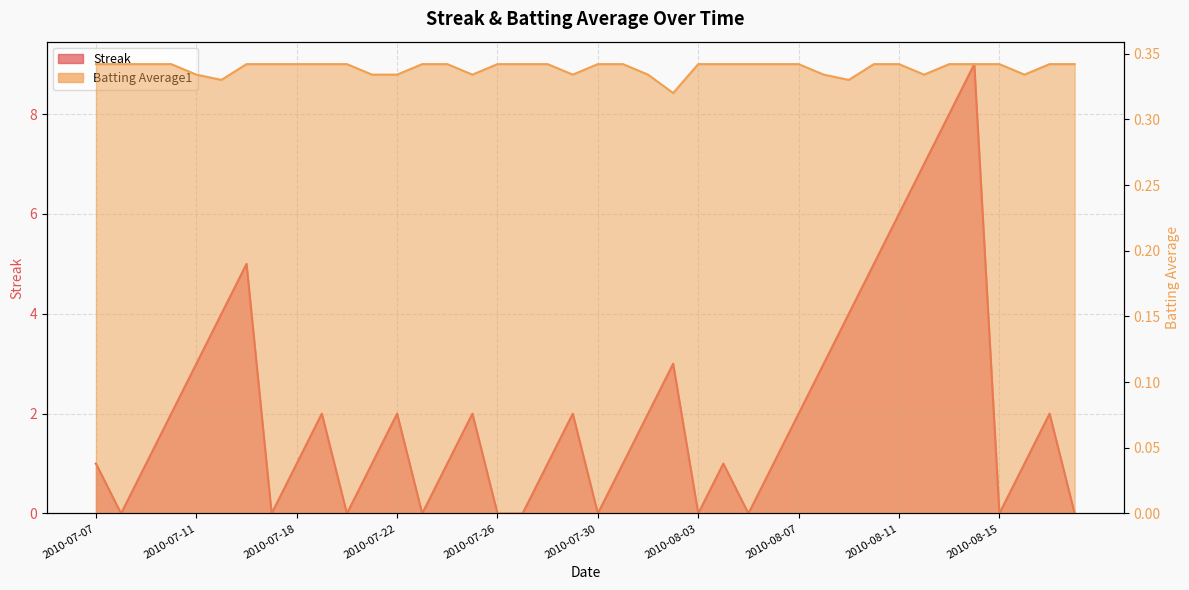

The Batting Average1 series shows 0.2 at 2010-07-27. True or false?

False